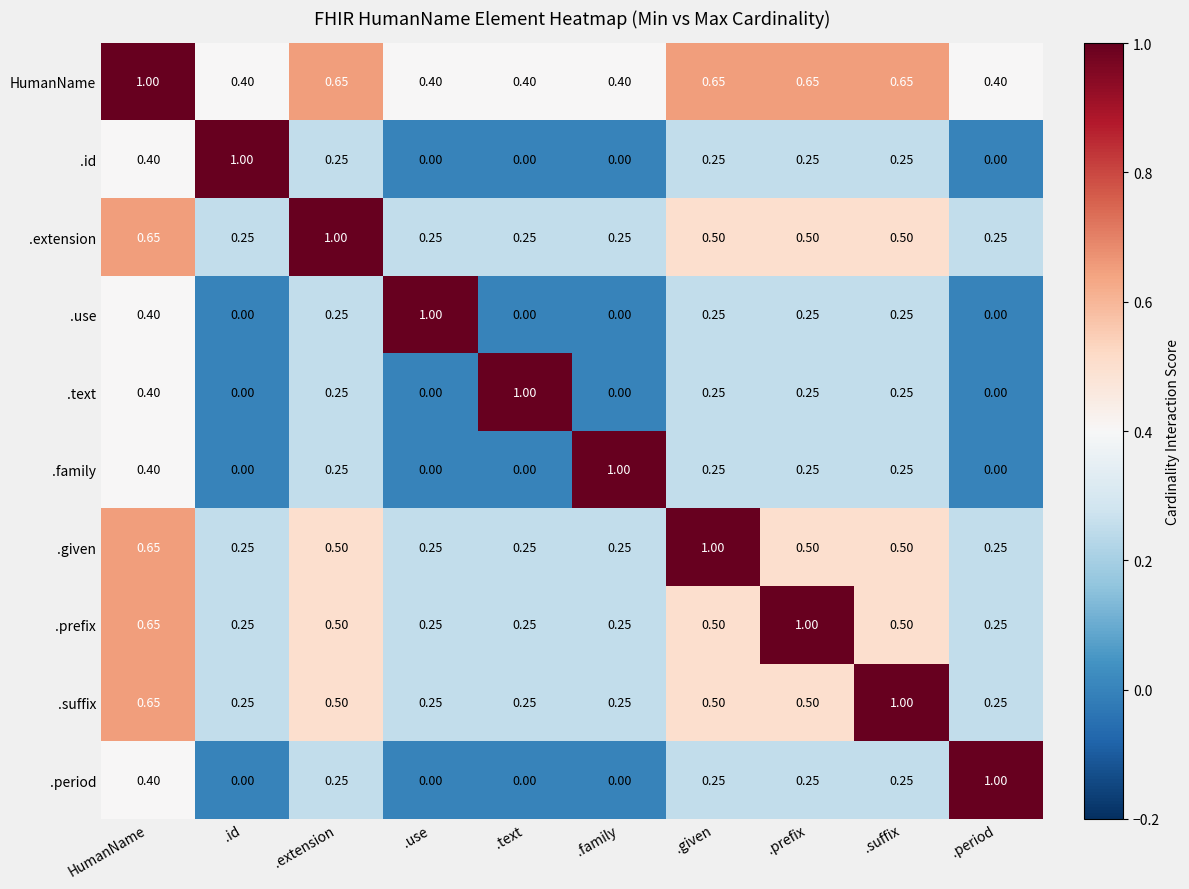

At which label does .prefix reach its peak?

.prefix